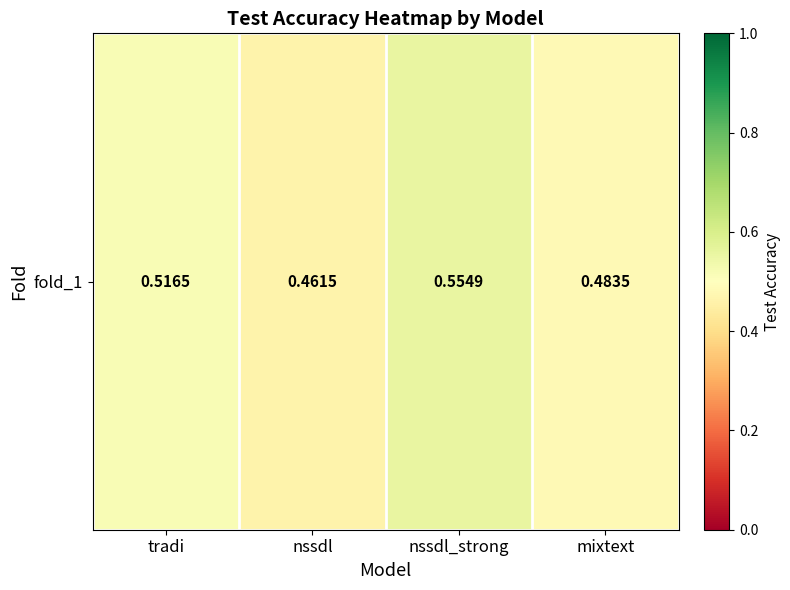

Reading left to right, what are all the values shown in this chart?

tradi=0.5	nssdl=0.5	nssdl_strong=0.6	mixtext=0.5